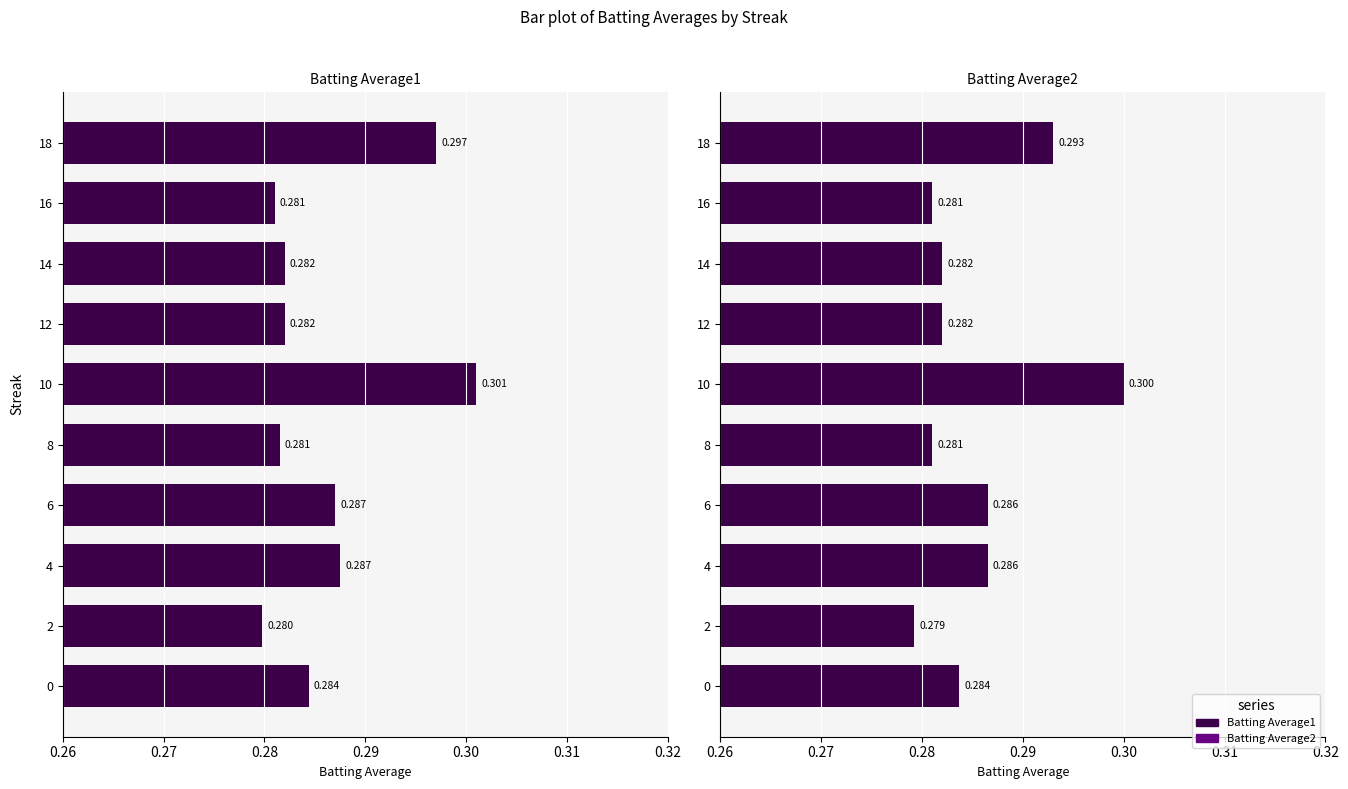

List the series in order of their peak value, highest first.

Batting Average1, Batting Average2